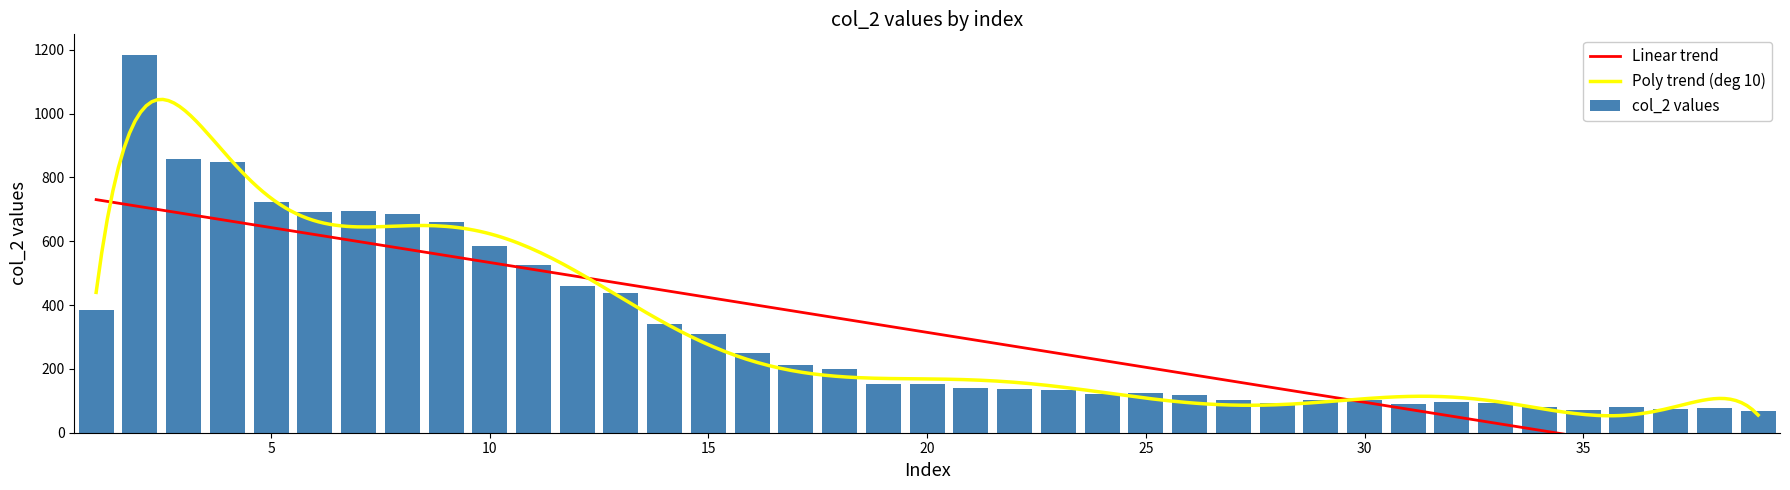

What is the value of the 25th bar from the left?

126